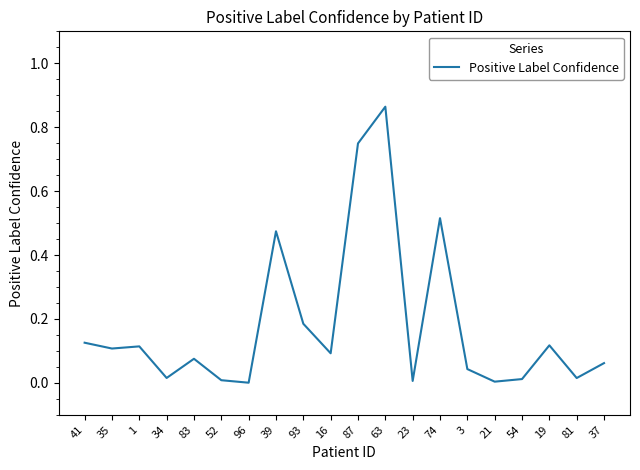

What is the change in value from 41 to 87?

+0.6